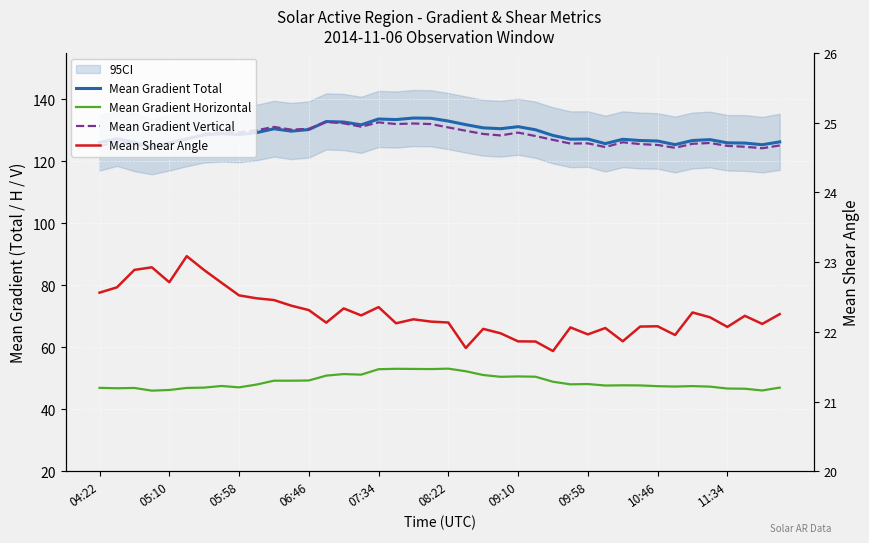

True or false: Mean Gradient Horizontal and Mean Shear Angle intersect in this chart.

False